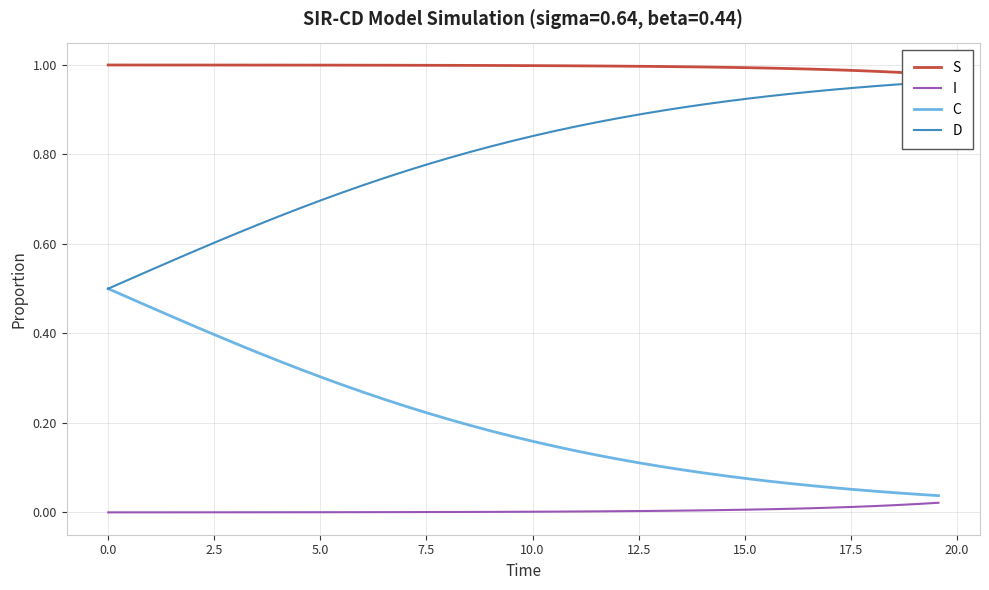

The D series shows 0.5 at 27. True or false?

False